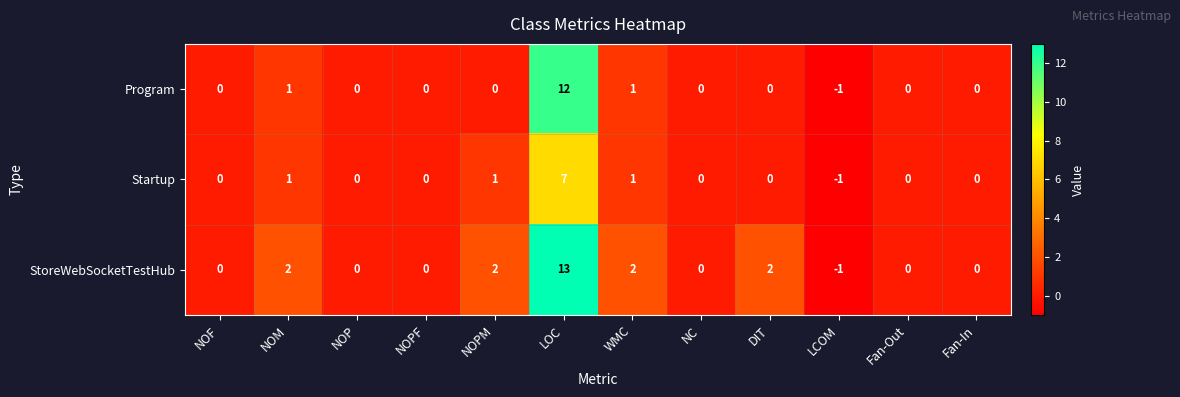

What is the highest value of the StoreWebSocketTestHub series?

13